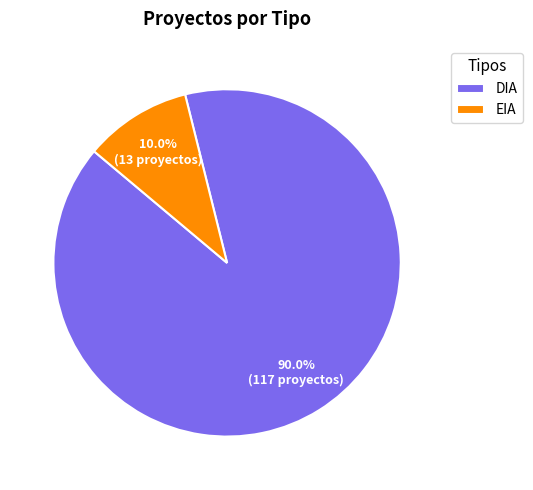

Rank the categories by value from lowest to highest.

EIA, DIA